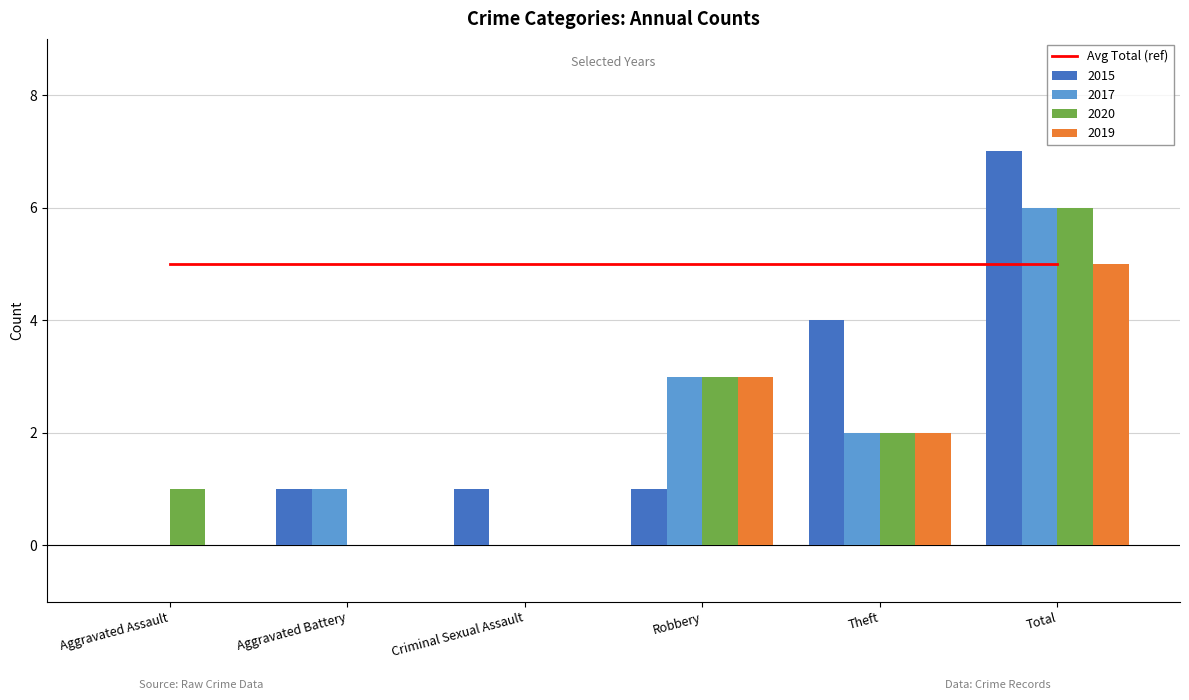

Reading left to right, what are all the values shown in this chart?

2015: 0	1	1	1	4	7
2017: 0	1	0	3	2	6
2020: 1	0	0	3	2	6
2019: 0	0	0	3	2	5